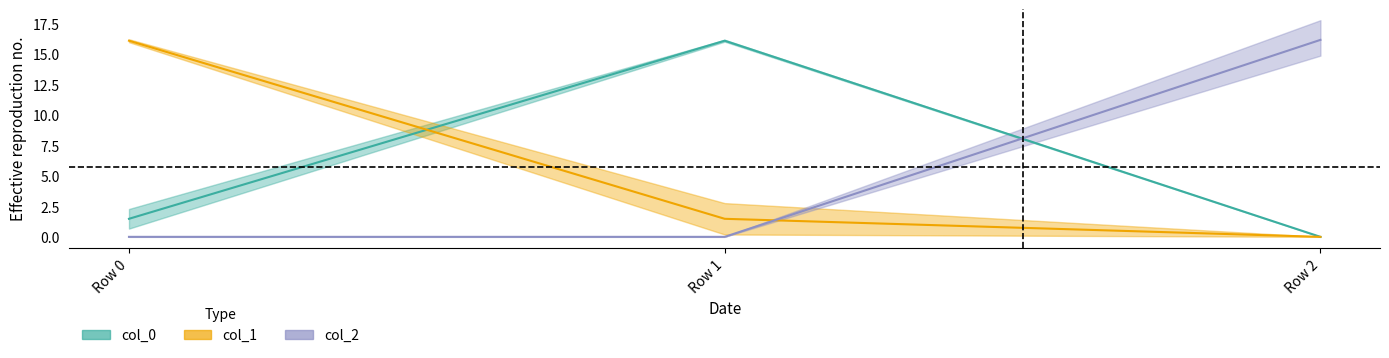

Reading left to right, extract all data points from this chart.

col_0: 1.5	16.1	0.0
col_1: 16.1	1.5	0.0
col_2: 0.0	0.0	16.2